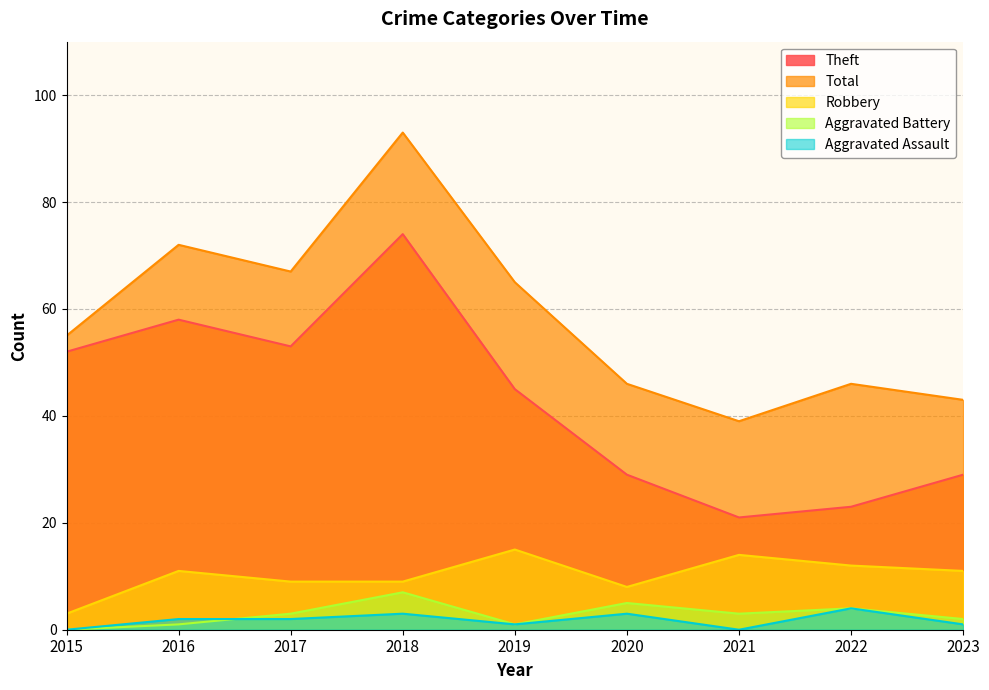

Does the chart have visible grid lines?

Yes